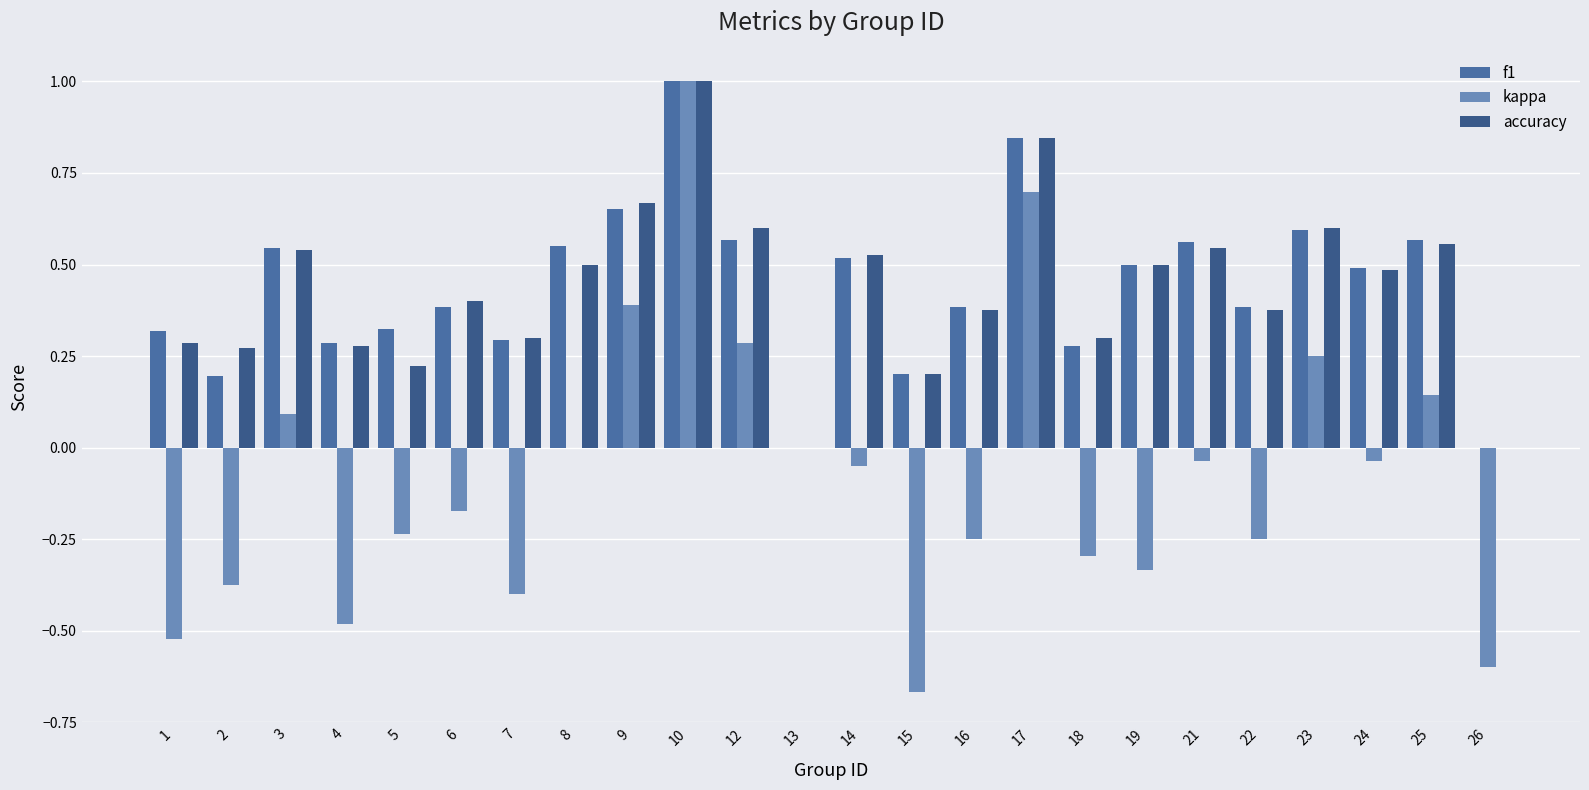

Rank the categories by accuracy value from highest to lowest.

10, 17, 9, 12, 23, 25, 21, 3, 14, 8, 19, 24, 6, 16, 22, 7, 18, 1, 4, 2, 5, 15, 13, 26